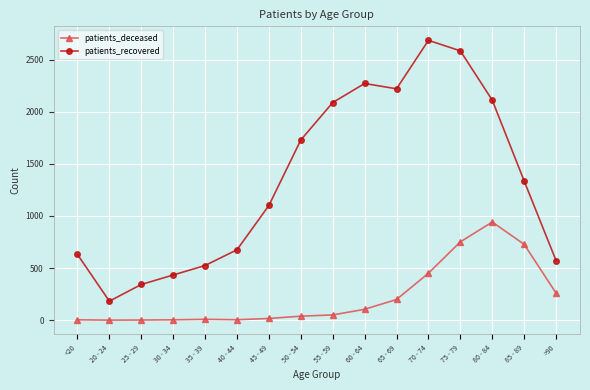

What is the value of the patients_deceased point at the 1st from the left?

3